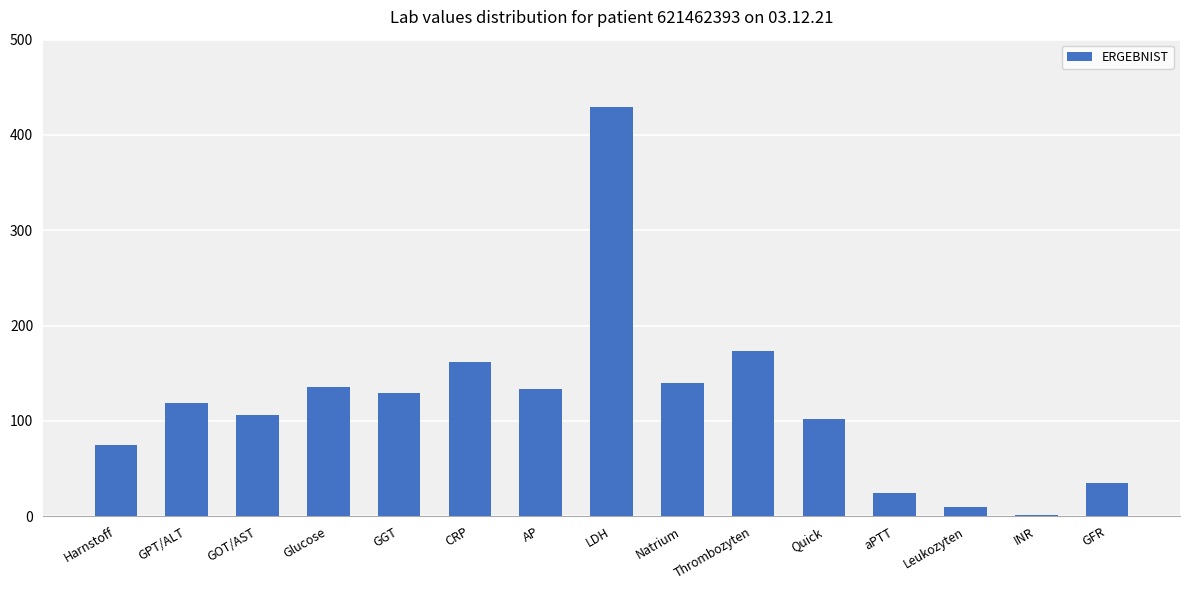

Which has a higher value, Glucose or GFR?

Glucose